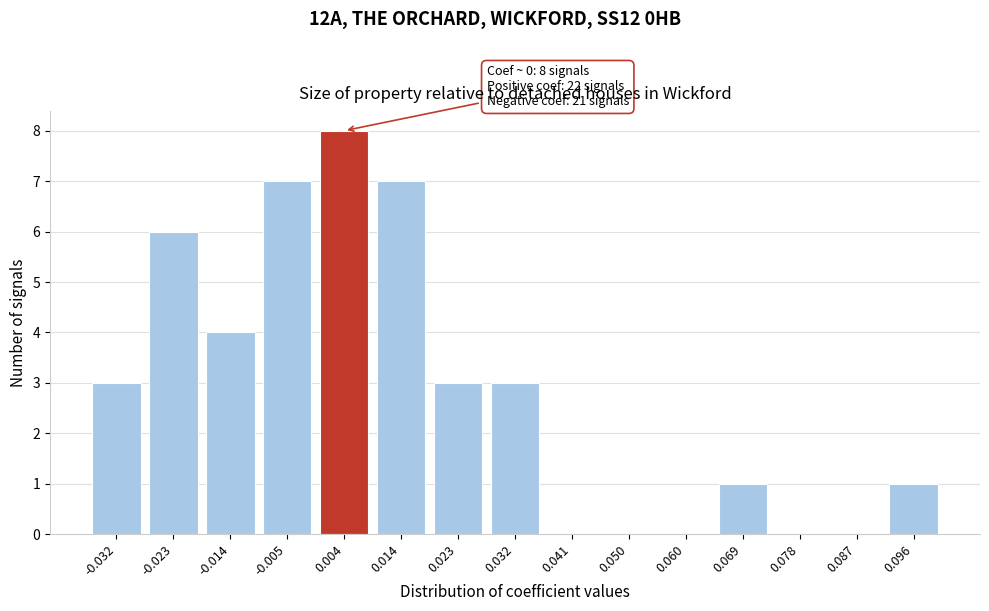

Reading left to right, extract all data points from this chart.

-0.032=3	-0.023=6	-0.014=4	-0.005=7	0.004=8	0.014=7	0.023=3	0.032=3	0.041=0	0.050=0	0.060=0	0.069=1	0.078=0	0.087=0	0.096=1